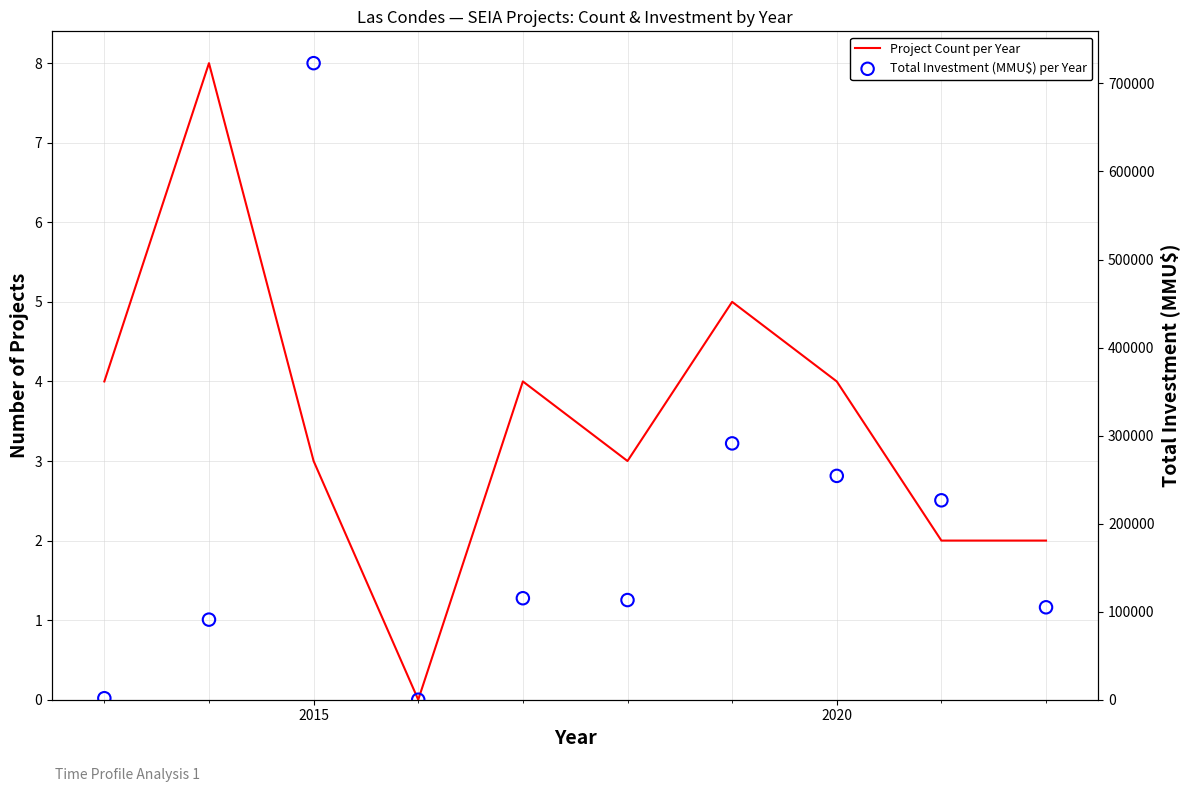

What are all the series names shown in the legend?

Project Count per Year, Total Investment (MMU$) per Year